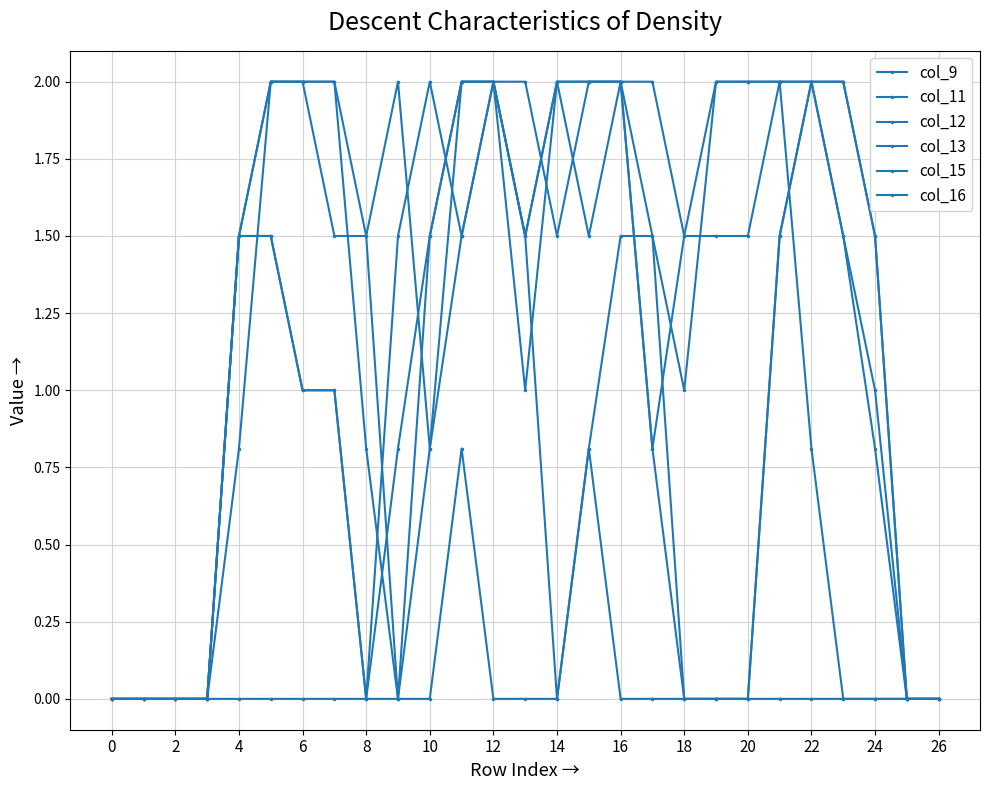

What is the difference between the maximum and second lowest values in the col_13 series?

2.0